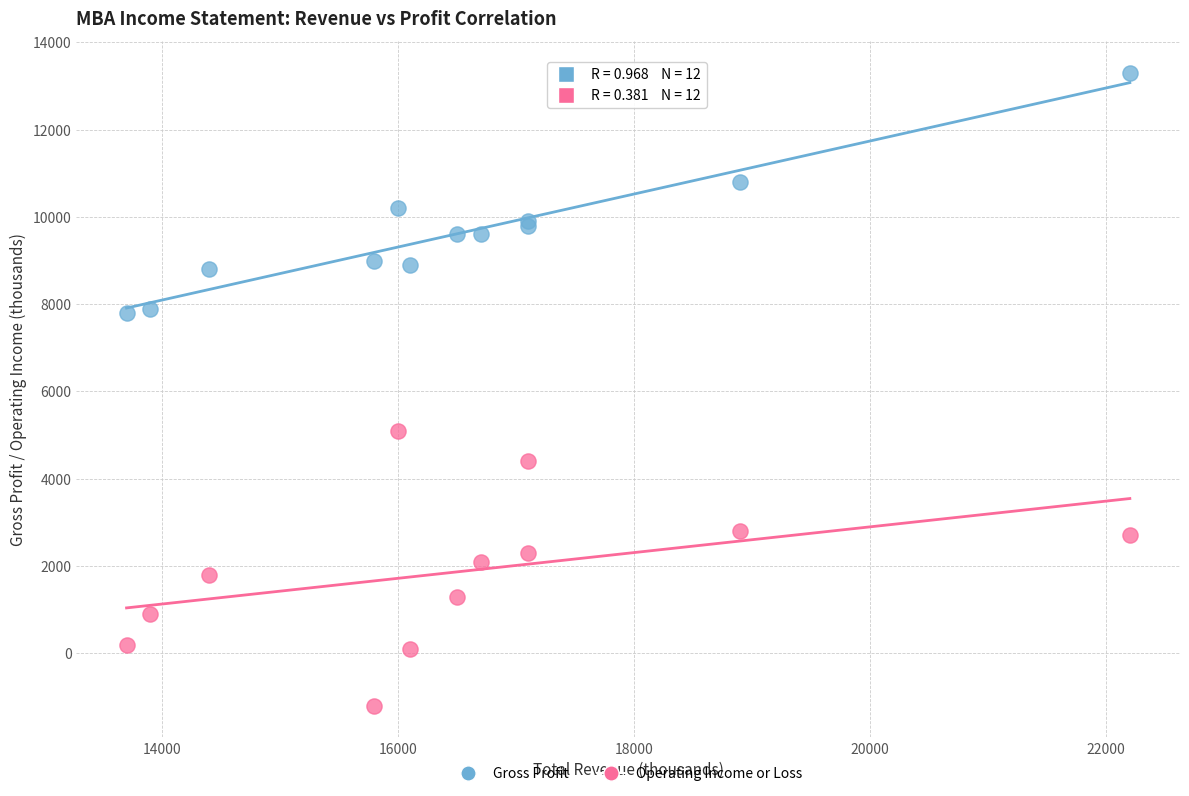

What is the X range (max minus min) for the scatter plot?

8500